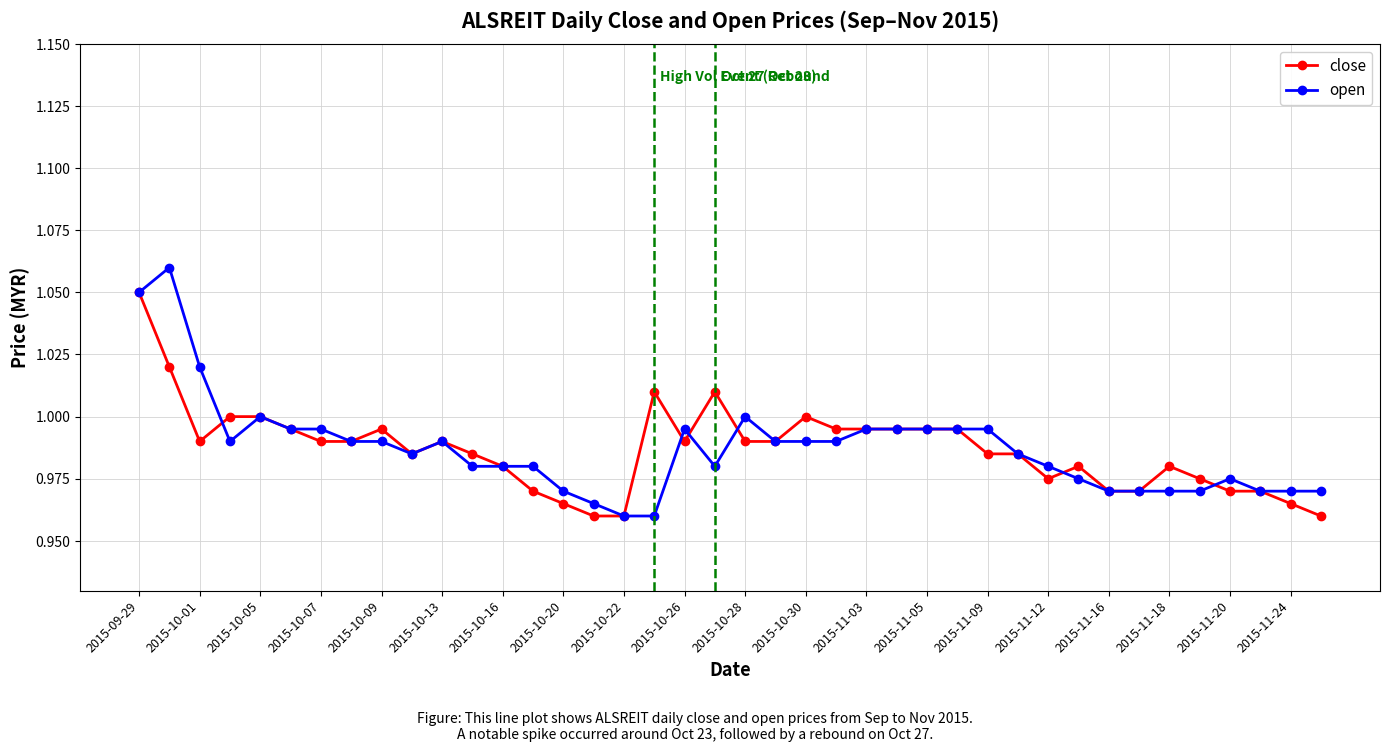

What is the difference between the maximum and minimum values in the open series?

0.1